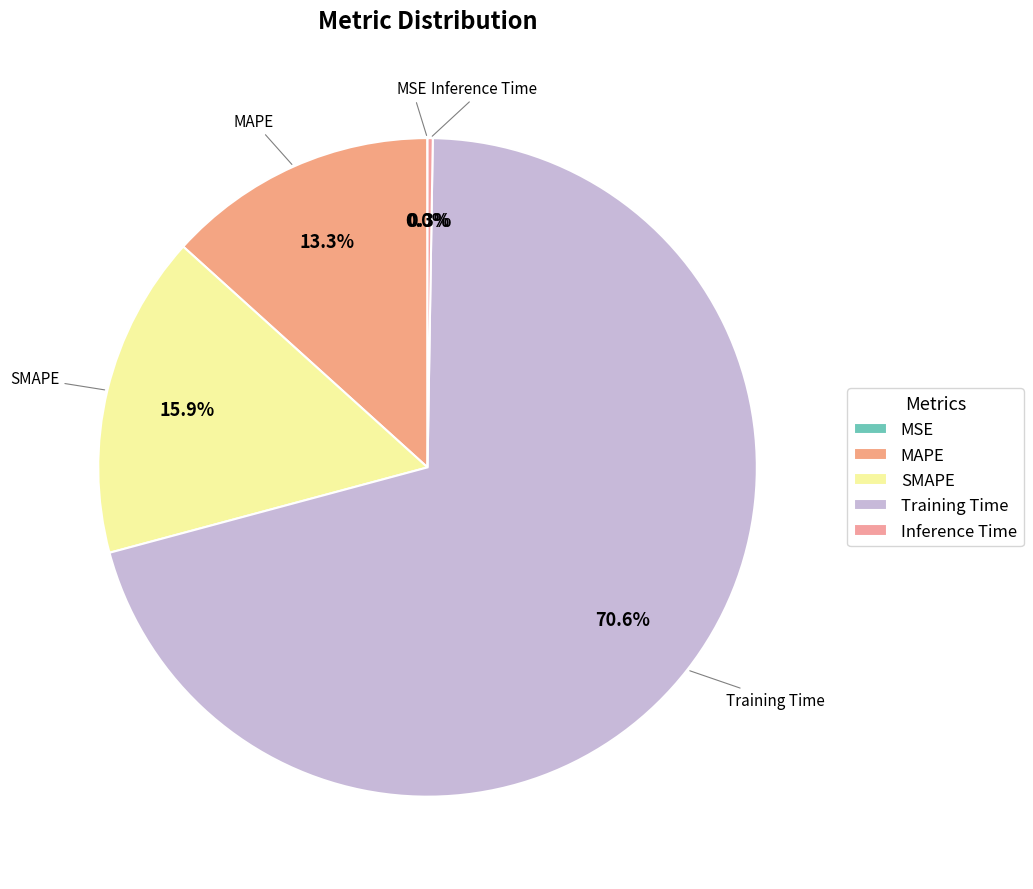

How many segments does this pie chart have?

5